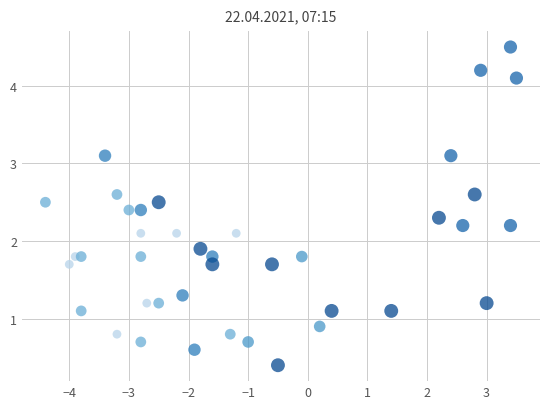

What is the range of X values (max minus min)?

7.9